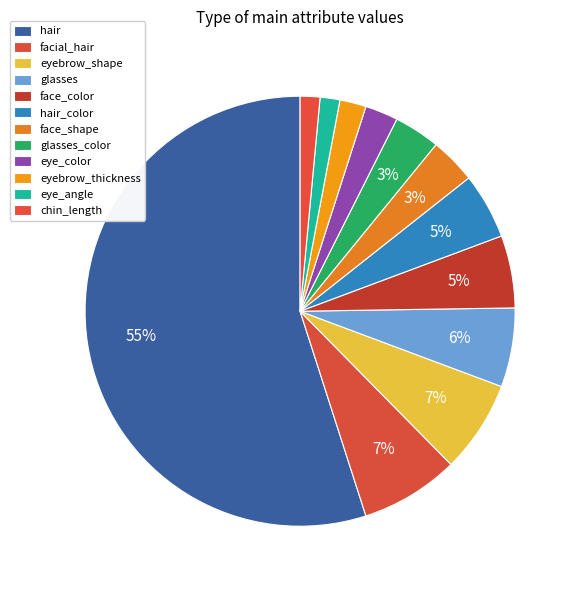

How many slices are in this pie chart?

12